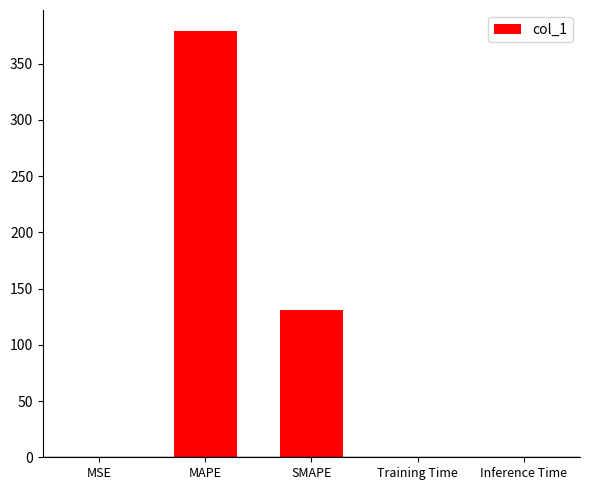

Which has a higher value, MAPE or Inference Time?

MAPE